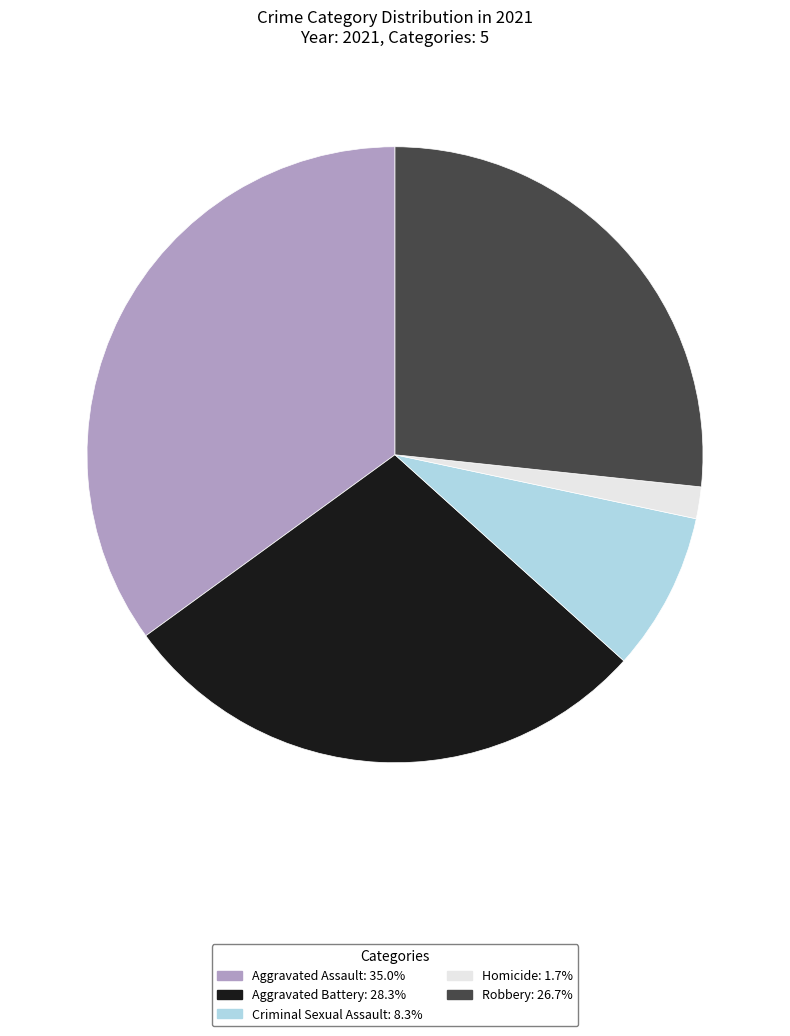

How many slices are in this pie chart?

5